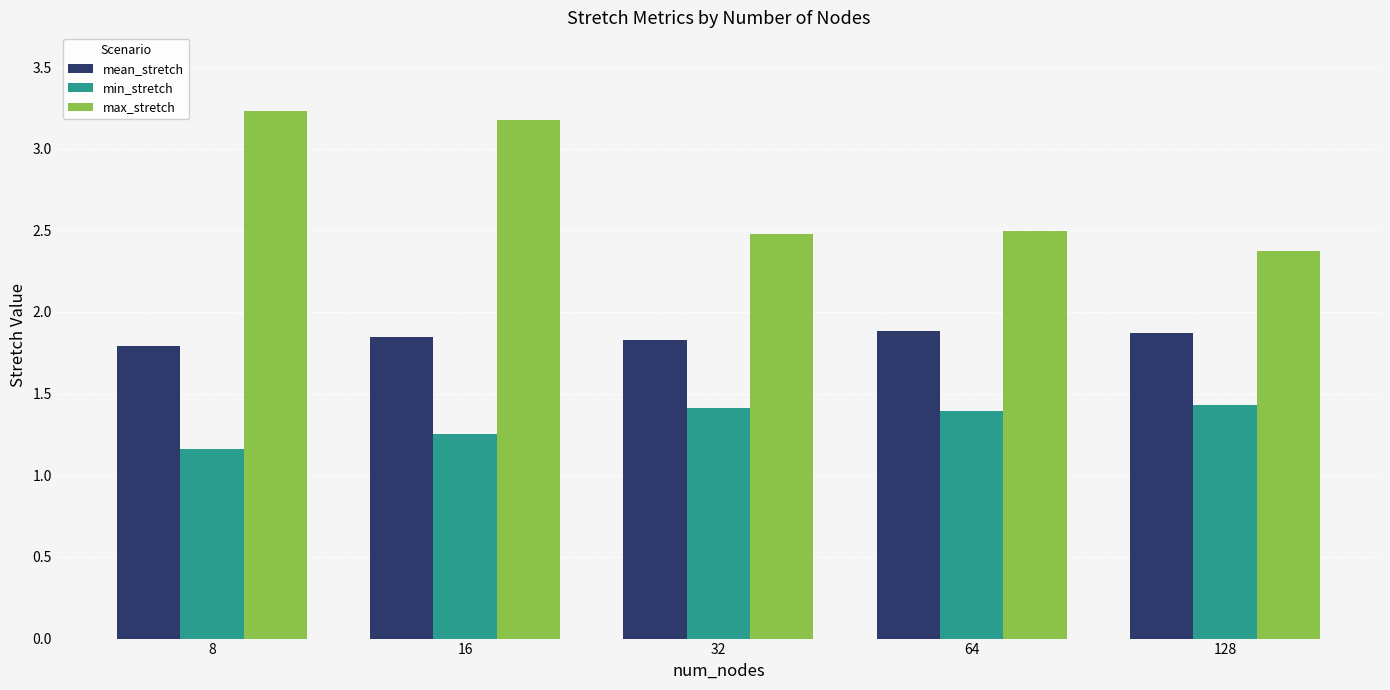

Rank the series by their average value, from highest to lowest.

max_stretch, mean_stretch, min_stretch